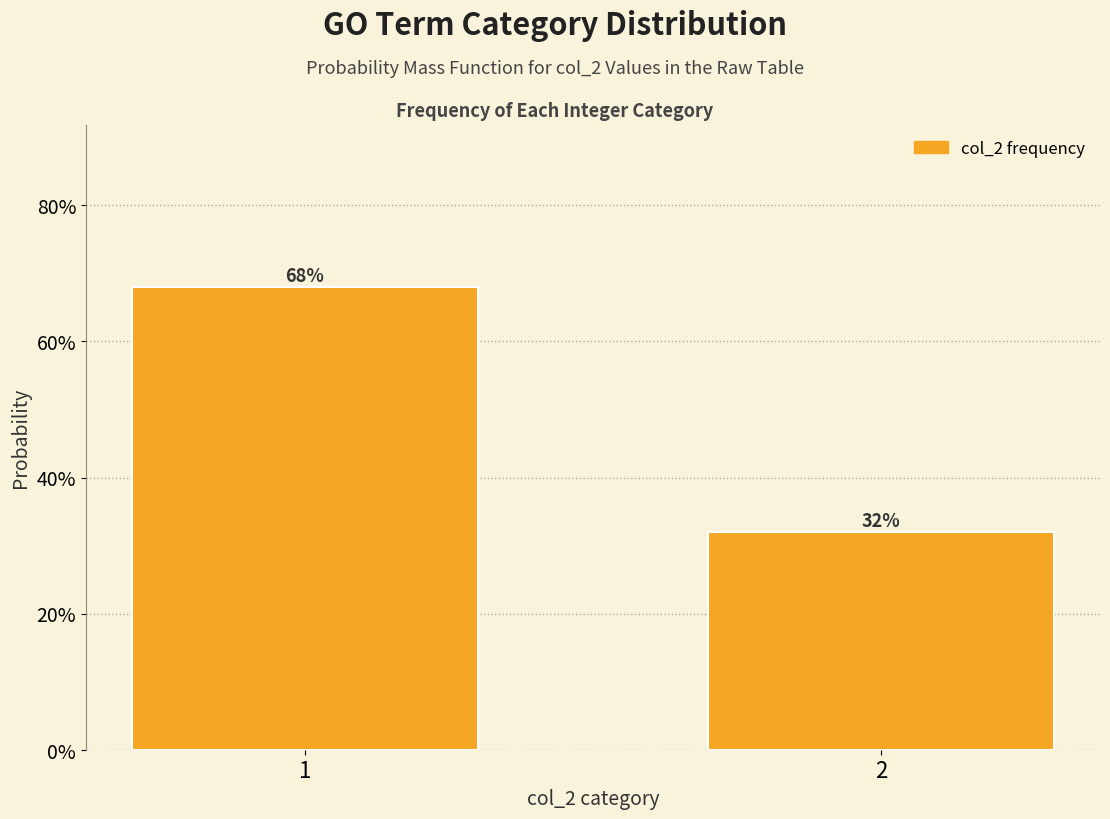

Does the chart contain any negative values?

No